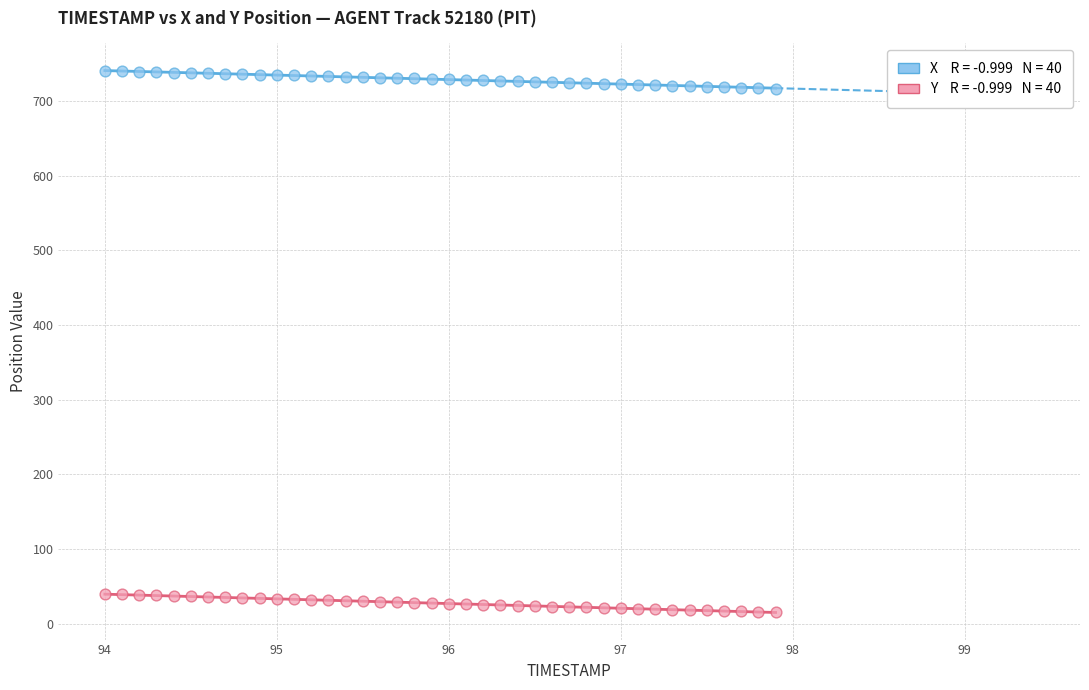

Across all data points, what is the range of X values (max minus min)?

3.9